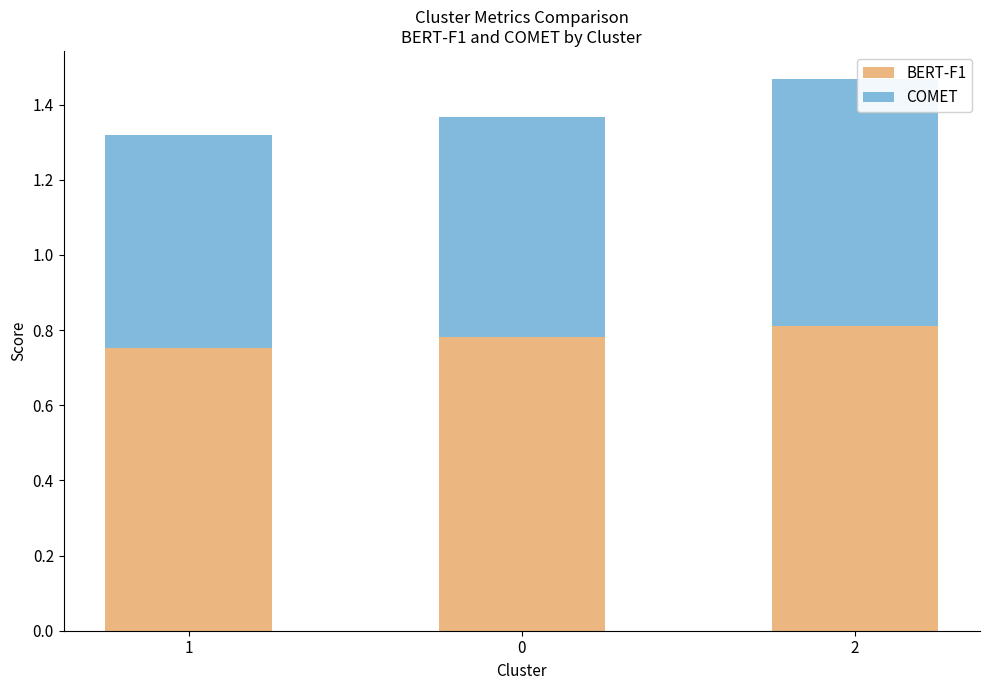

What is the total value across all series at 0?

1.4